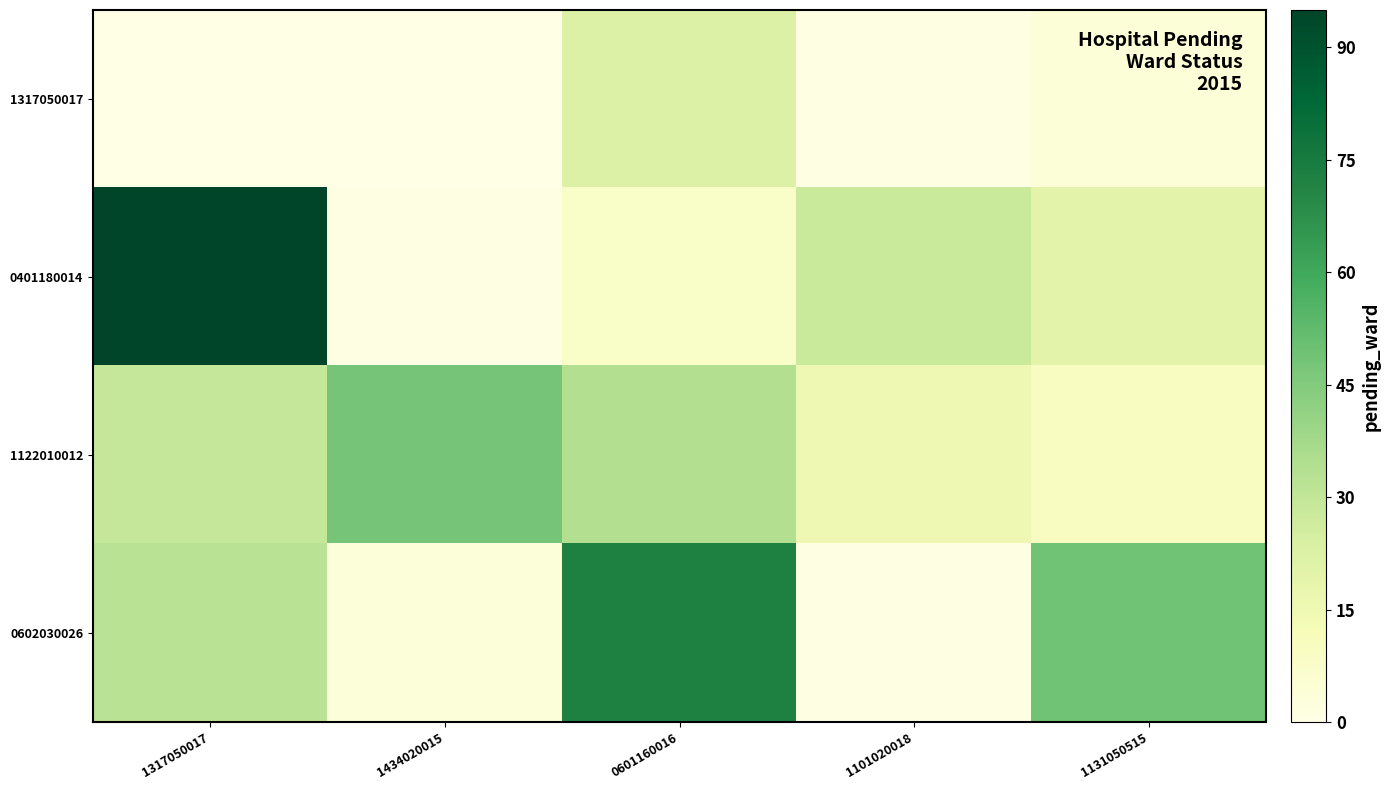

List the series in order of their peak value, lowest first.

1317050017, 1122010012, 0602030026, 0401180014